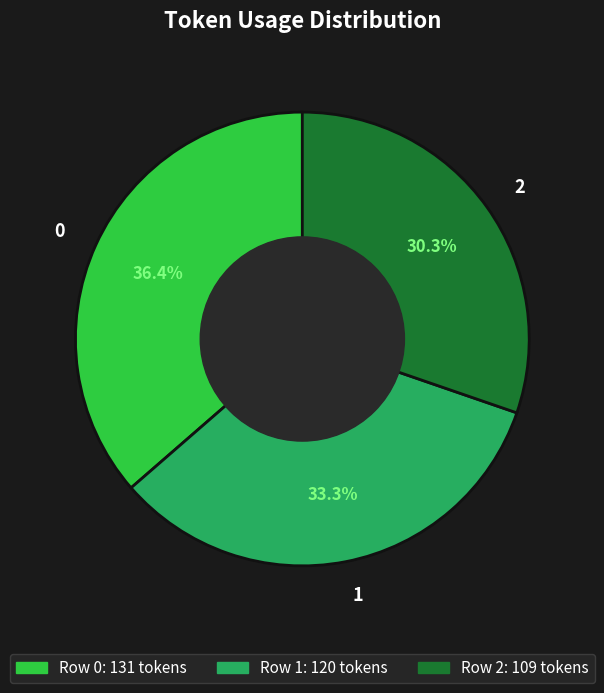

To the nearest percent, what percentage of the pie is 1?

33%